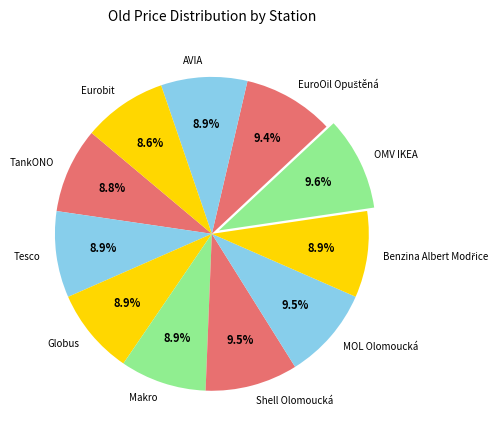

Approximately how many times larger is the value at TankONO compared to Makro?

1.0